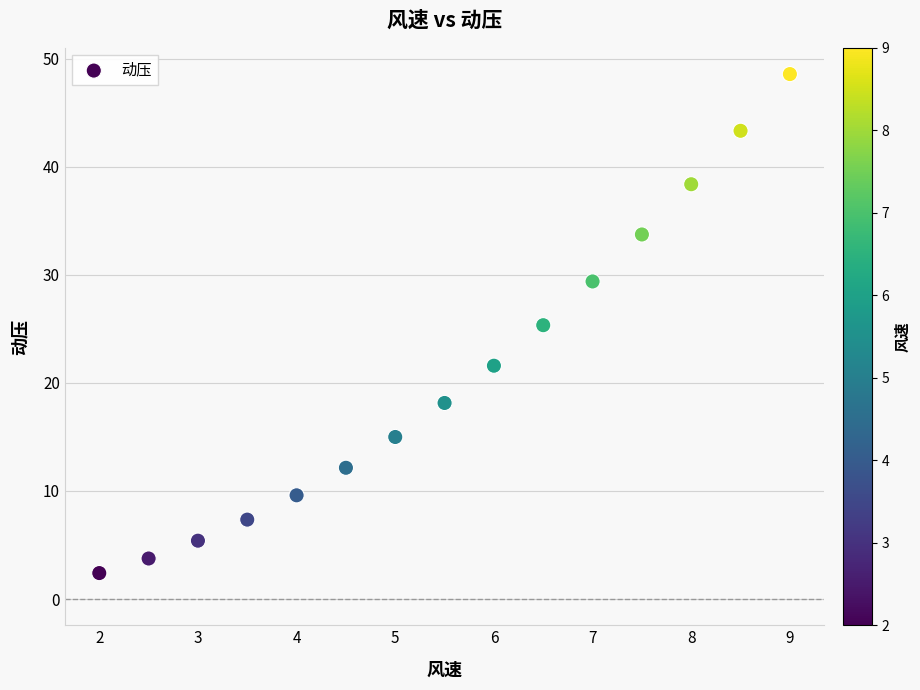

What is the range of X values (max minus min)?

7.0